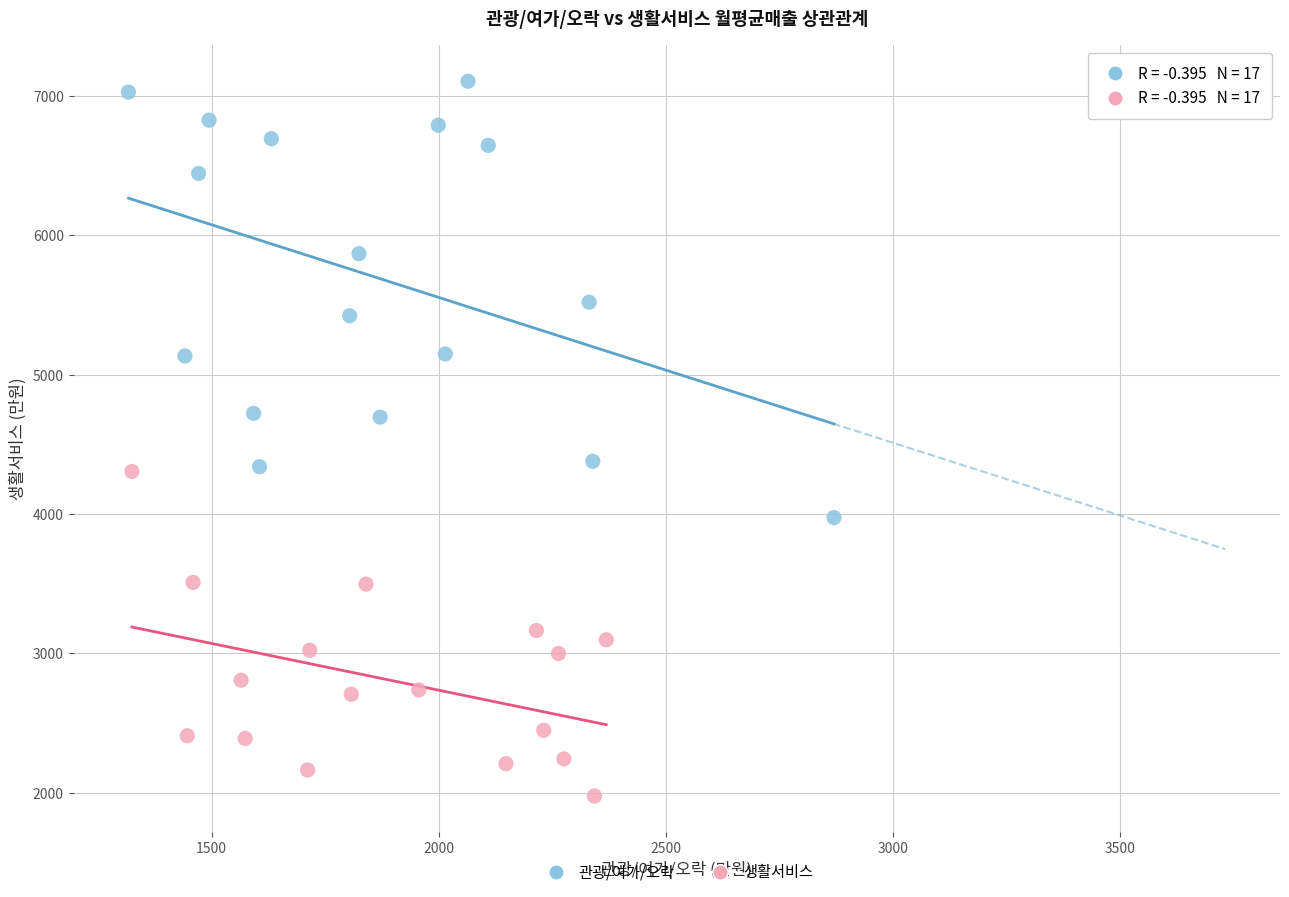

Which series contains the lowest Y value?

생활서비스